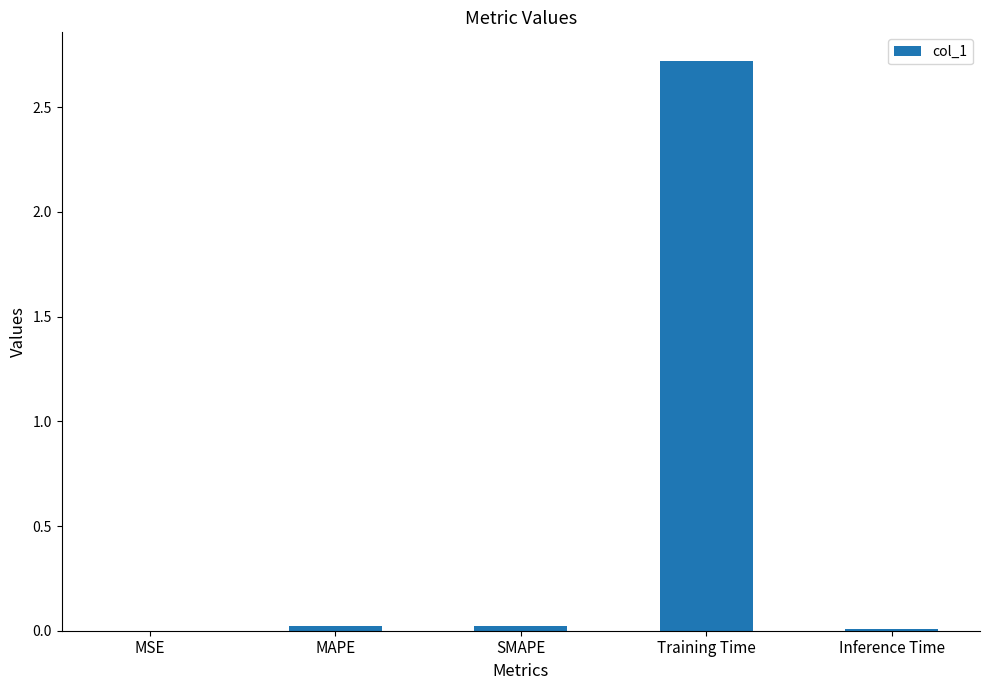

What is the sum of all values?

2.8